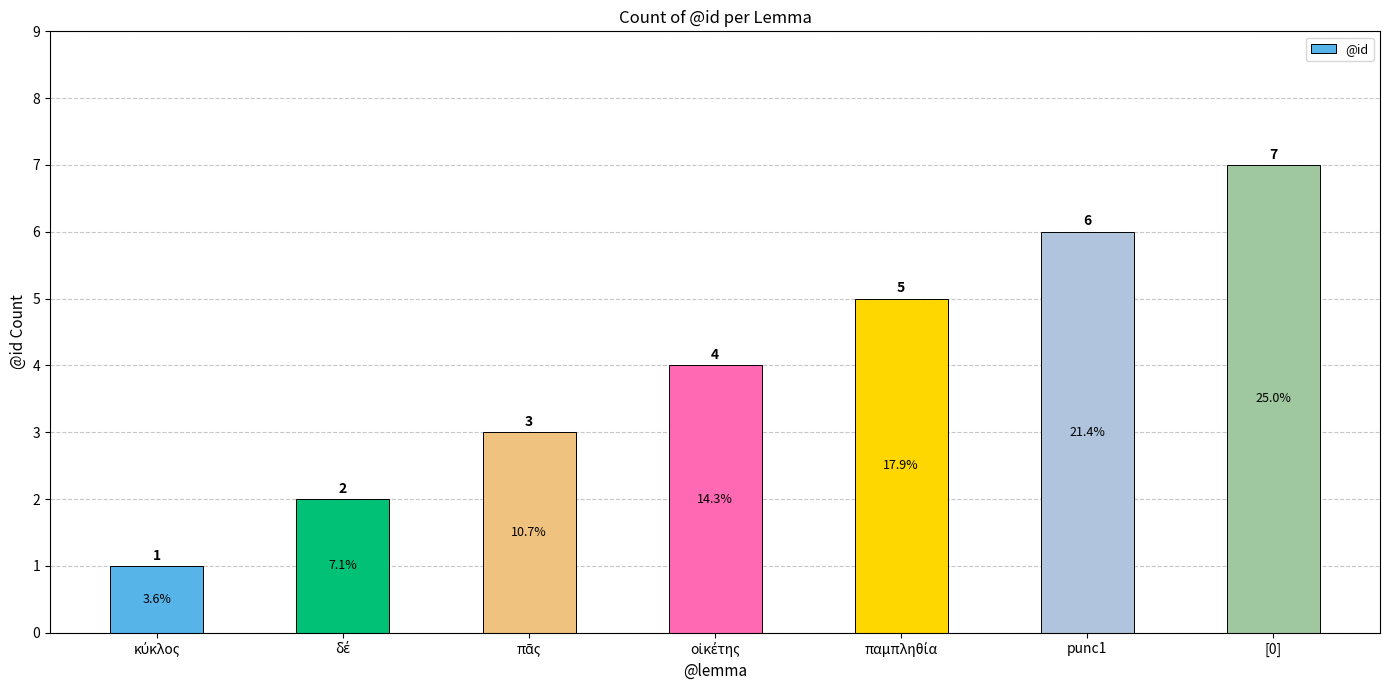

What is the change in value from punc1 to [0]?

+1